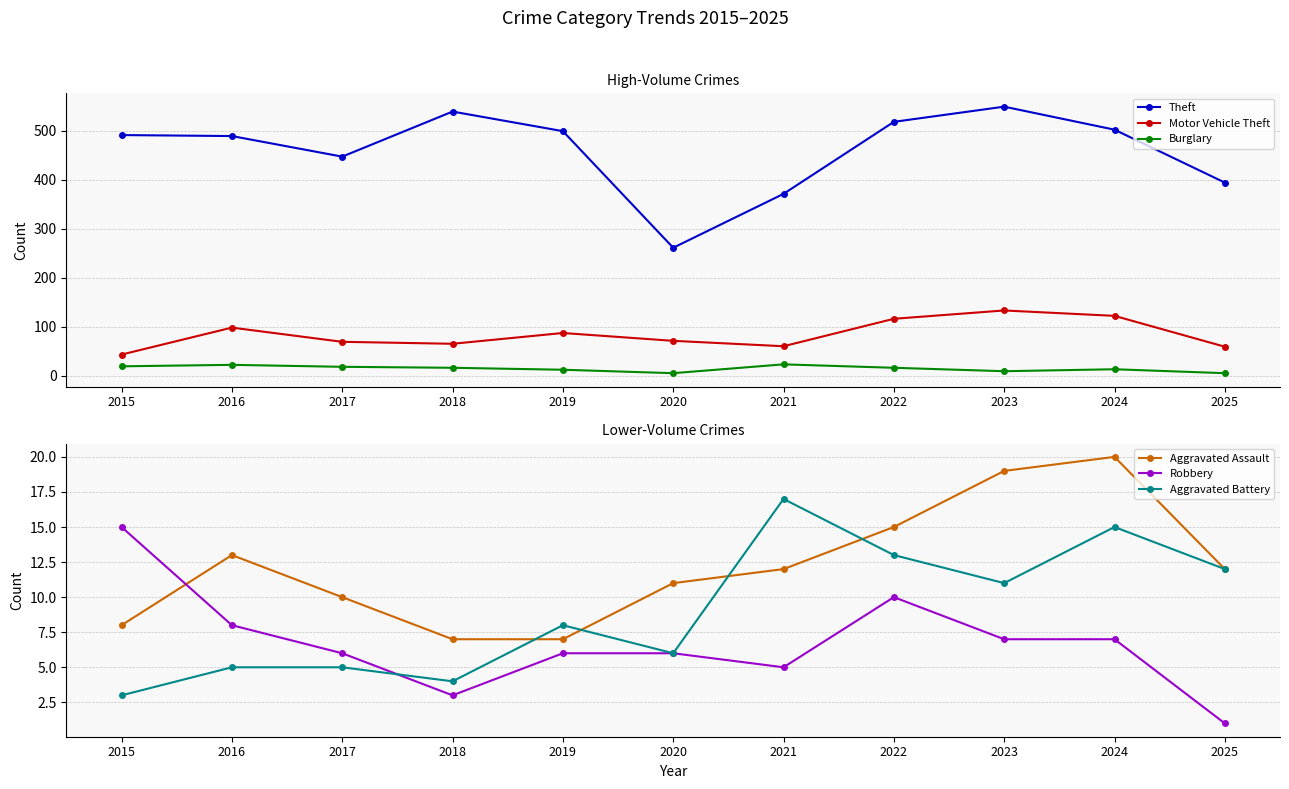

Does the chart have visible grid lines?

Yes